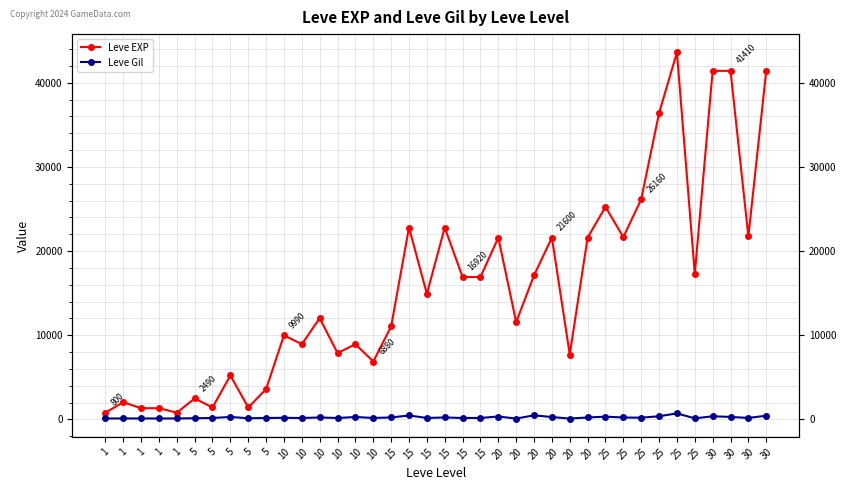

True or false: Leve EXP has a value of 1330 at 1.

True